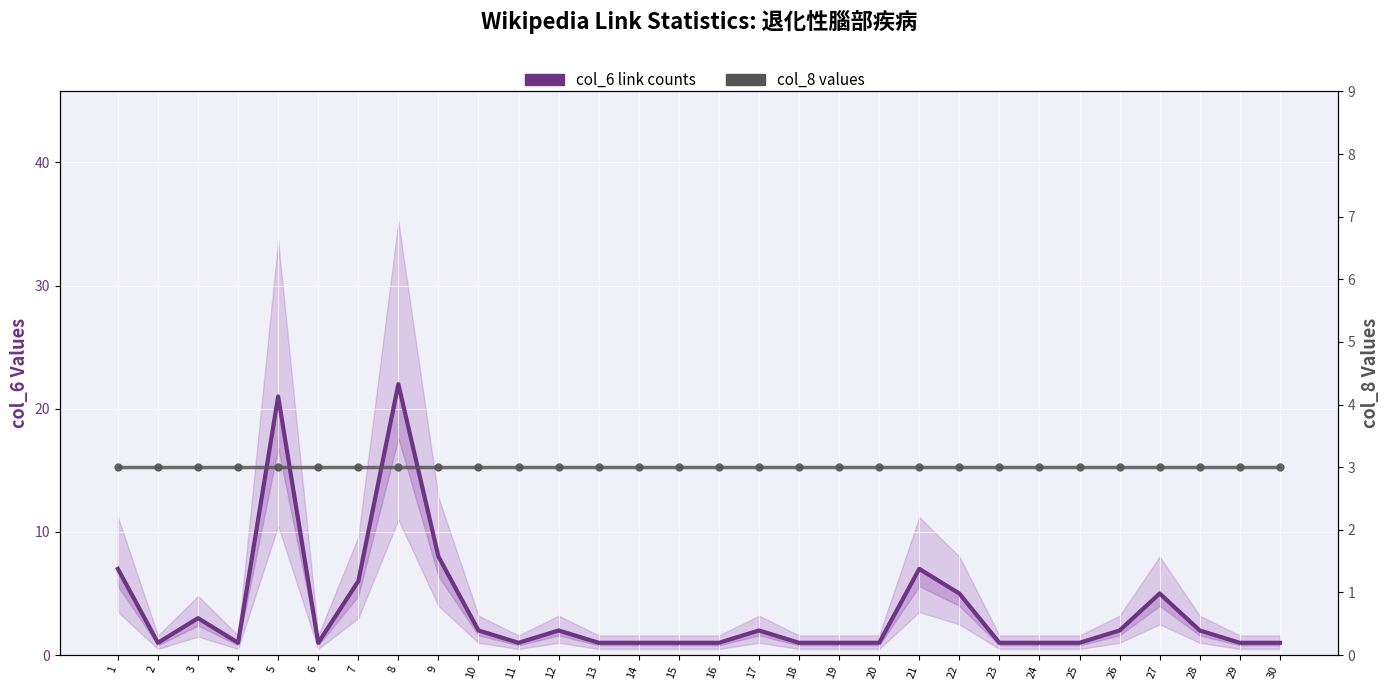

At which category is the sum across all series the highest?

8